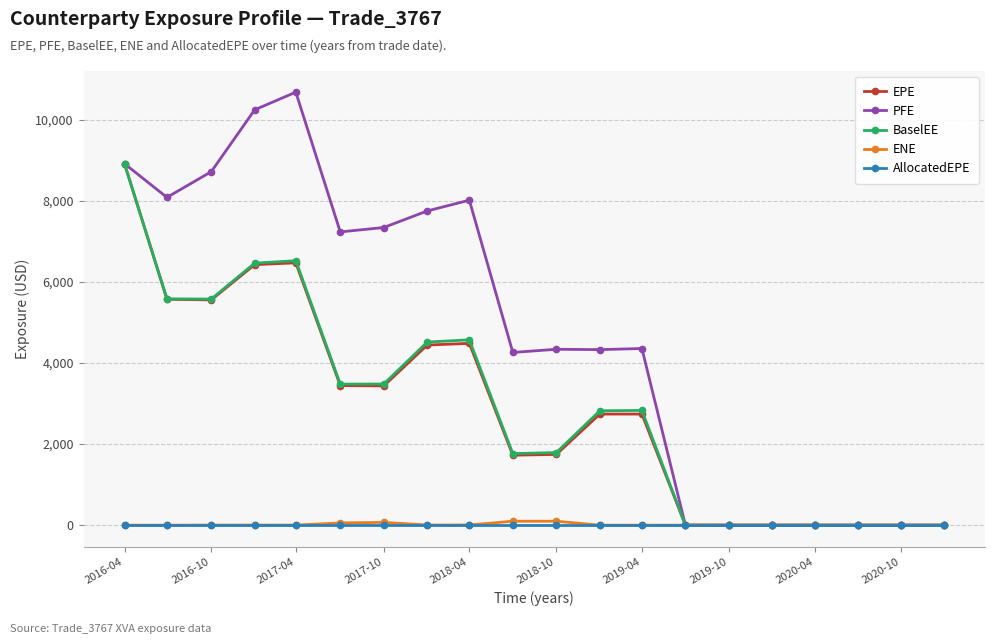

True or false: EPE has more than 1 points higher than both neighbors.

True